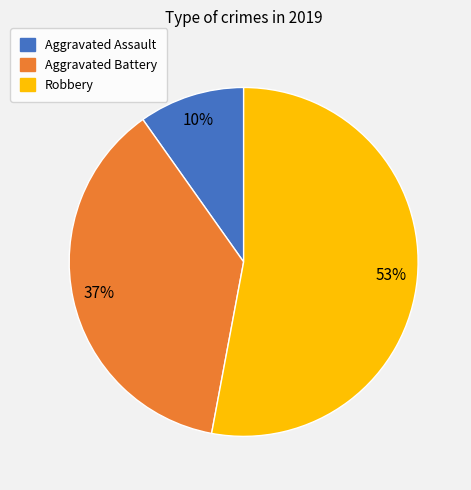

Does Robbery account for over 50% of the chart?

Yes